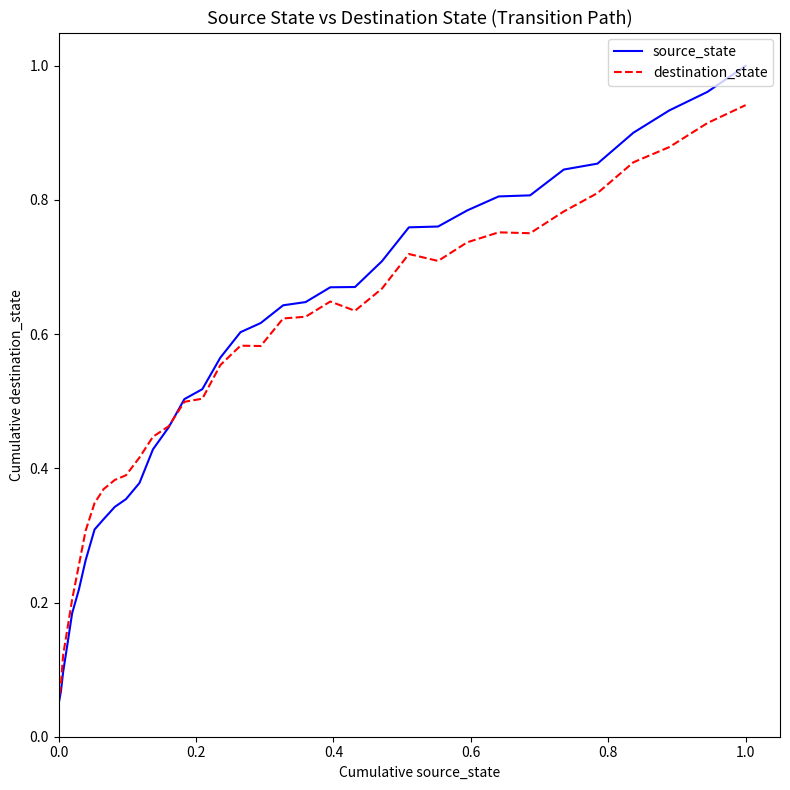

How many series are shown in this chart?

2